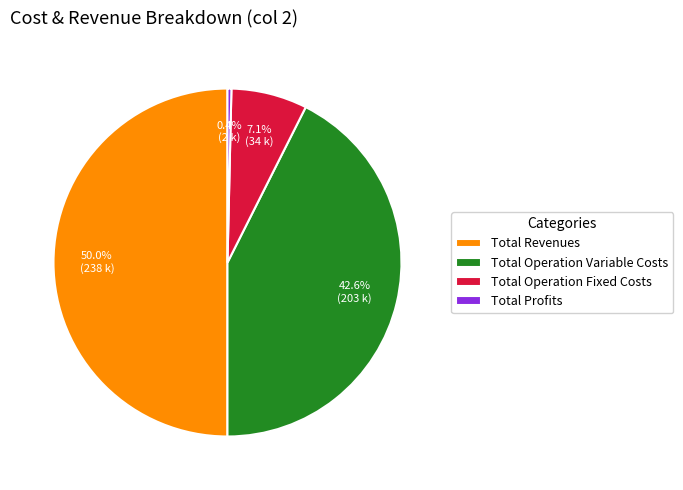

Rank the categories by value from lowest to highest.

Total Profits, Total Operation Fixed Costs, Total Operation Variable Costs, Total Revenues